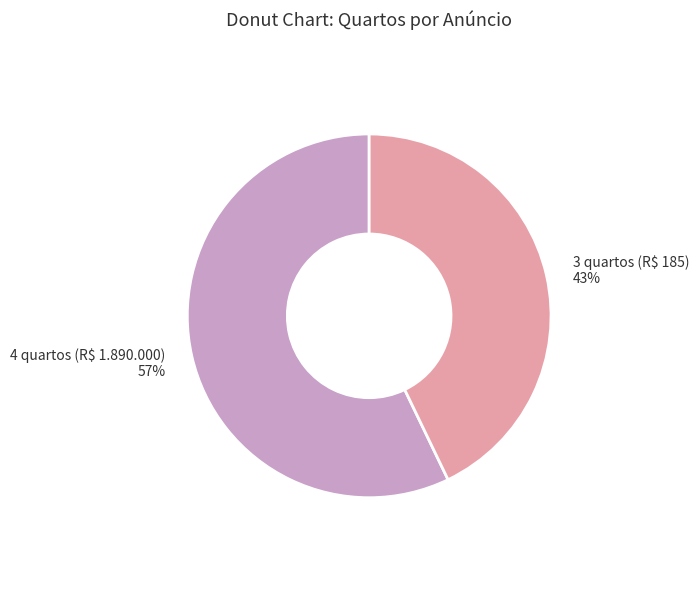

Does any single category account for the majority?

Yes